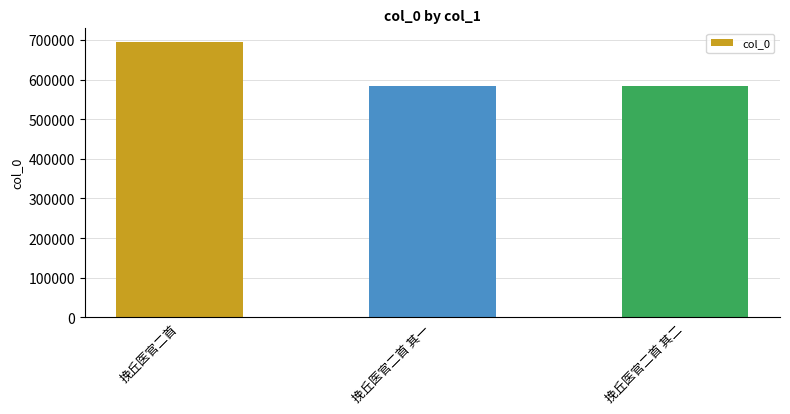

What is the difference between the maximum and minimum values?

111704